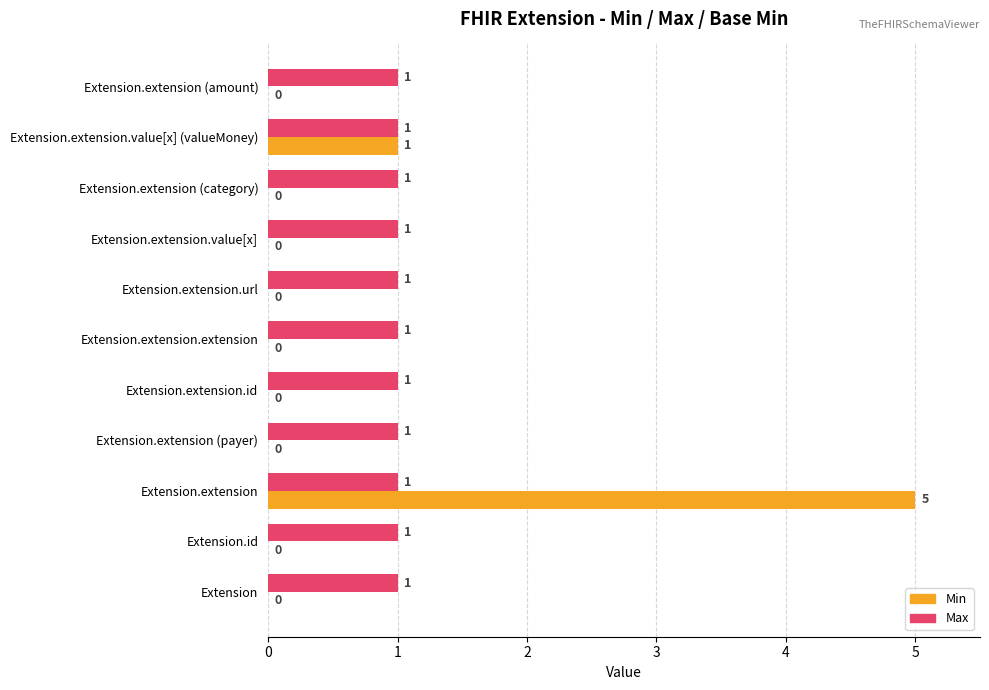

How many positive values does the Min series have?

2